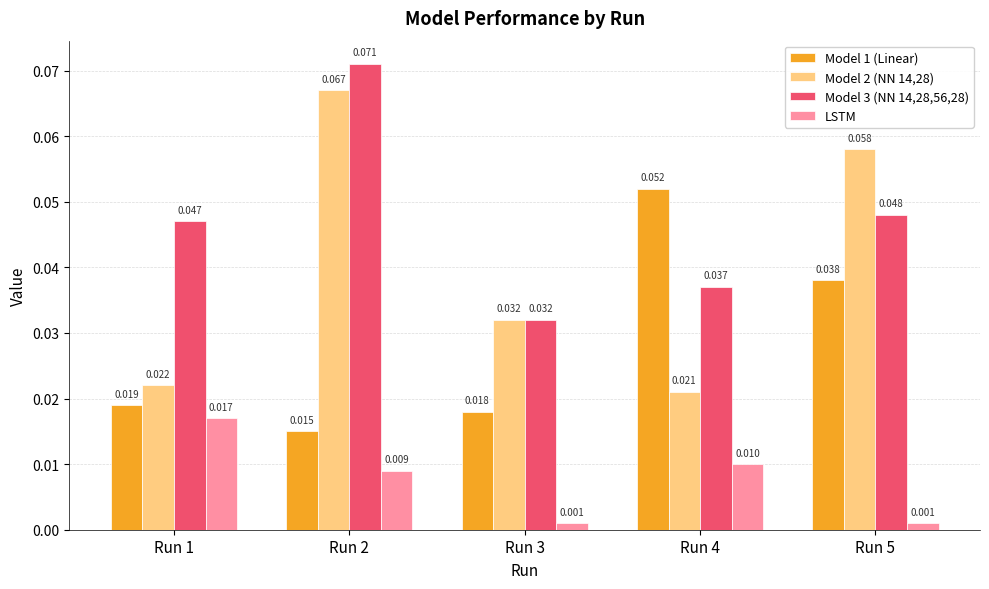

Reading left to right, extract all data points from this chart.

Model 1 (Linear): Run 1=0.0	Run 2=0.0	Run 3=0.0	Run 4=0.1	Run 5=0.0
Model 2 (NN 14,28): Run 1=0.0	Run 2=0.1	Run 3=0.0	Run 4=0.0	Run 5=0.1
Model 3 (NN 14,28,56,28): Run 1=0.0	Run 2=0.1	Run 3=0.0	Run 4=0.0	Run 5=0.0
LSTM: Run 1=0.0	Run 2=0.0	Run 3=0.0	Run 4=0.0	Run 5=0.0